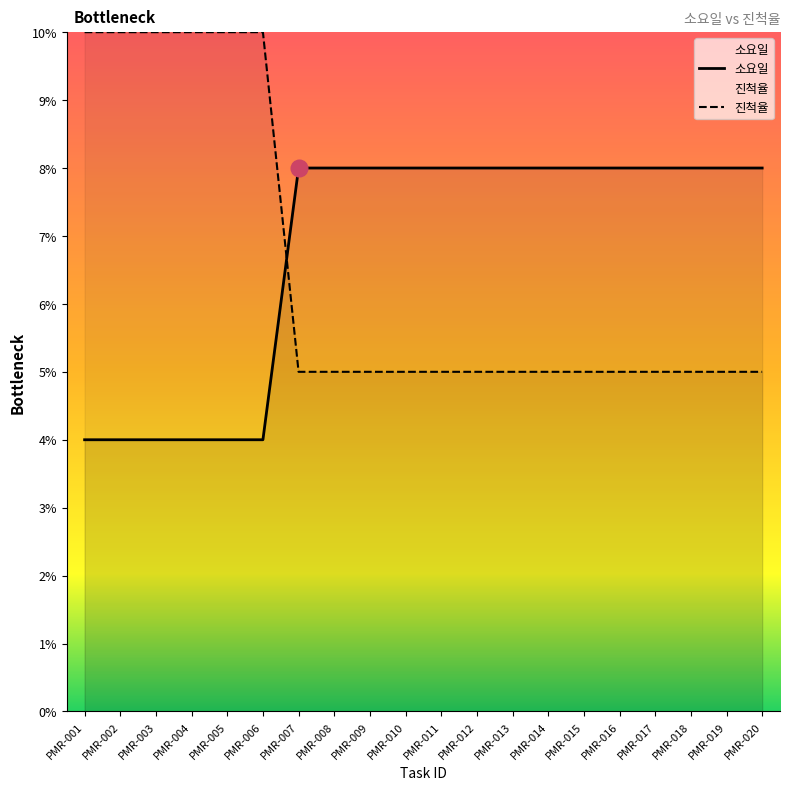

Between PMR-008 and PMR-011, which is larger?

PMR-008